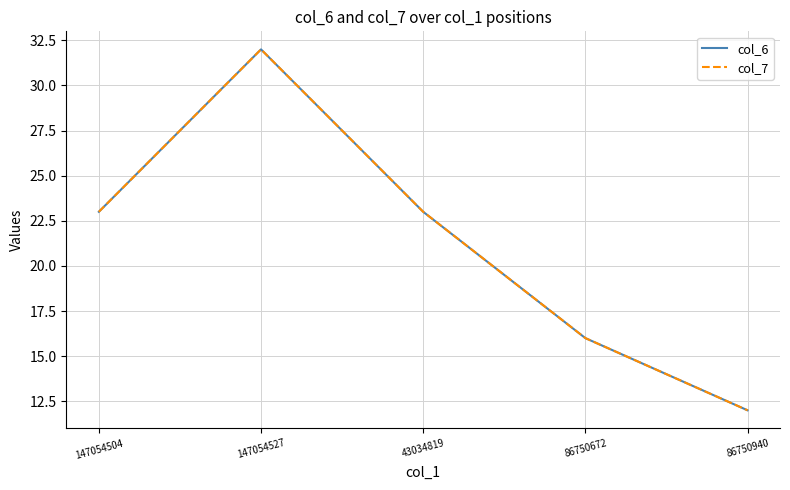

What is the average value of the col_6 series?

21